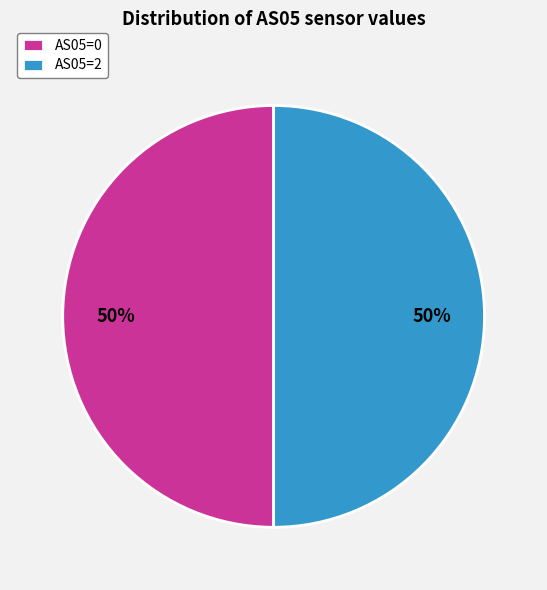

To the nearest percent, what percentage of the pie is AS05=0?

50%